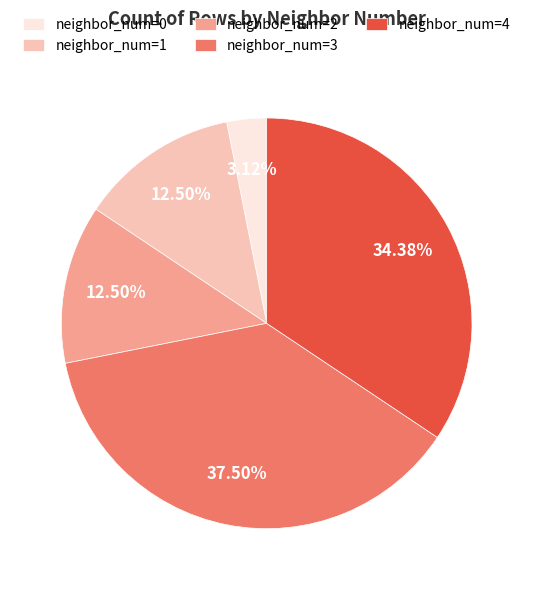

Does neighbor_num=0 represent more than half of the total?

No